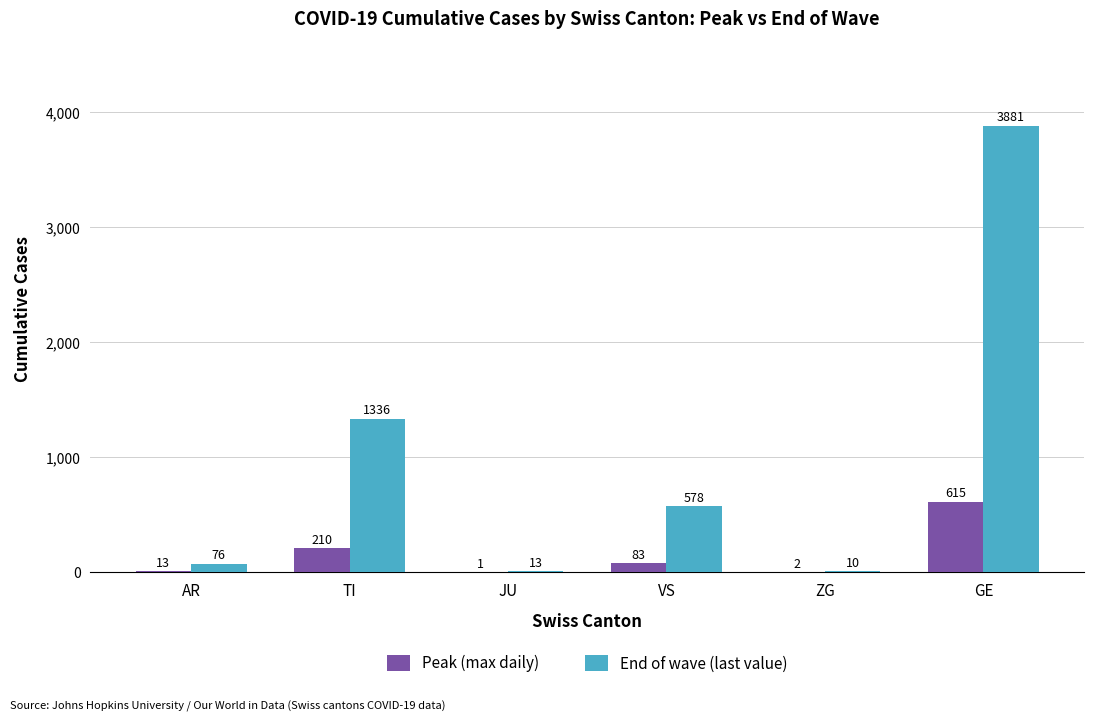

How many groups of bars are there?

6